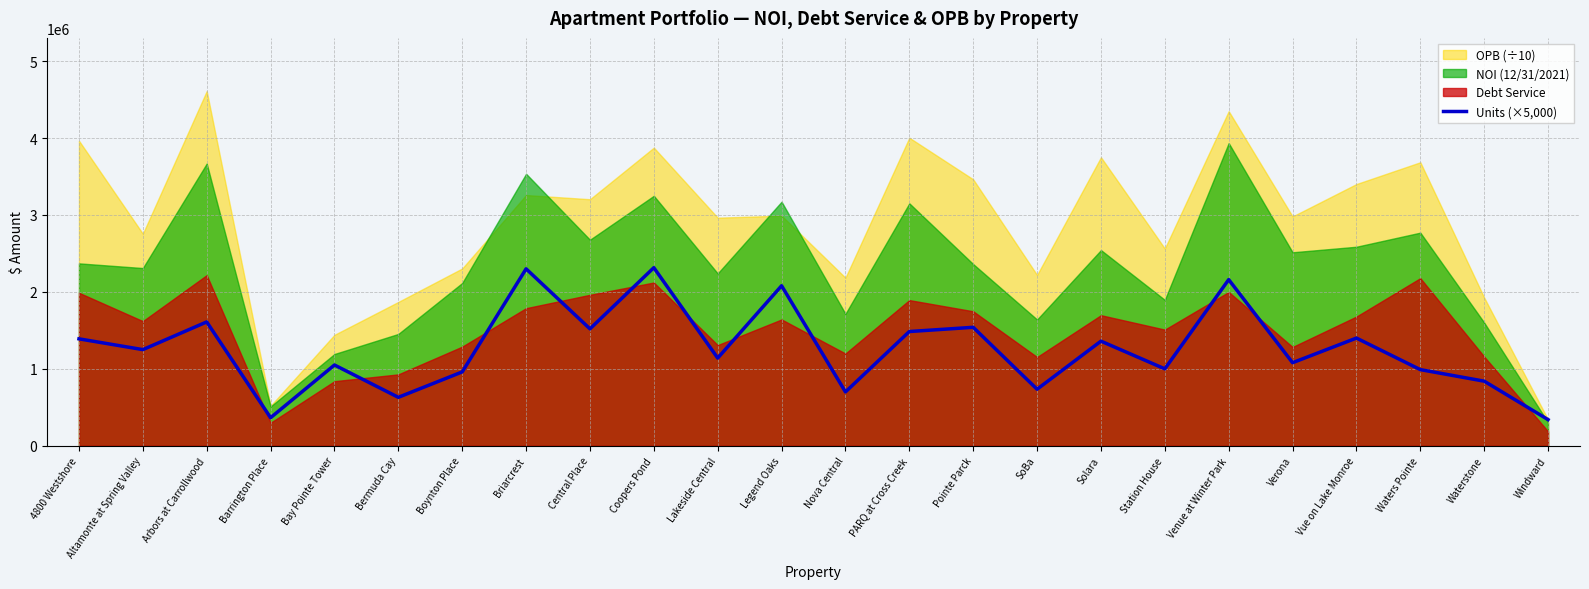

Approximately how many times larger is the value at Windward compared to Barrington Place?

0.9